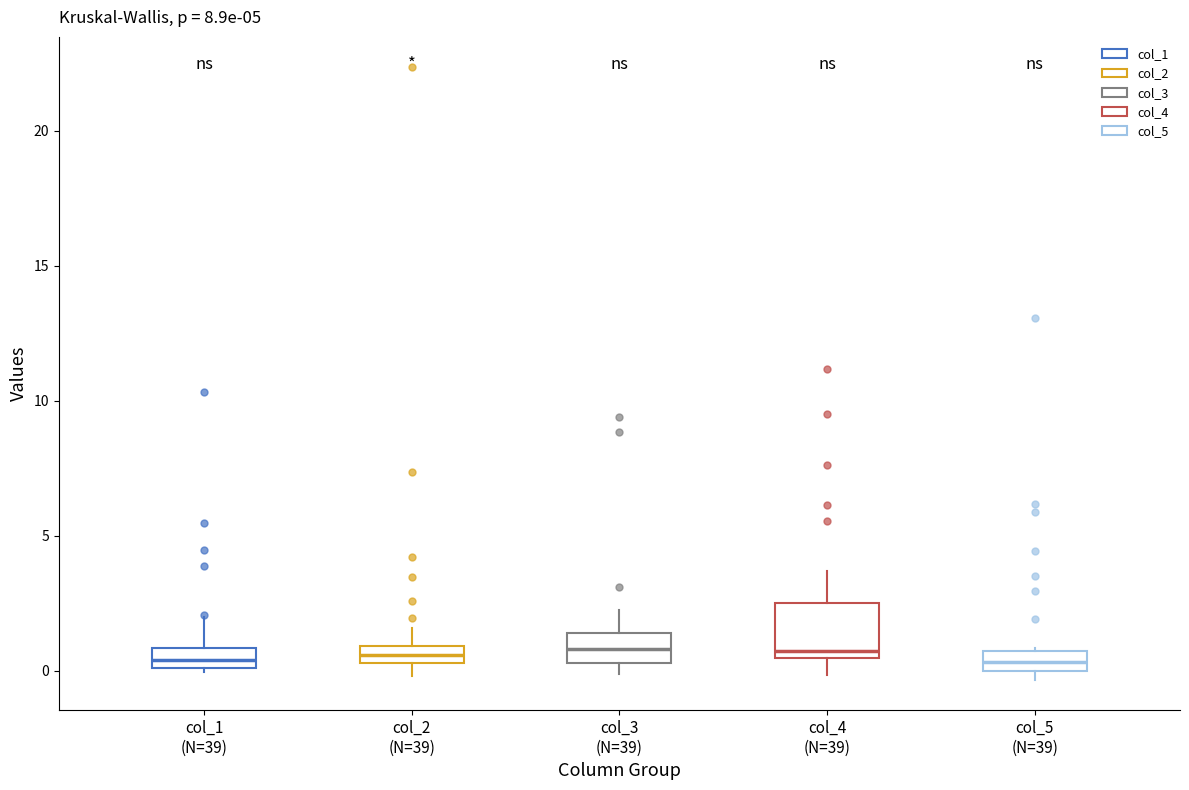

Where does the upper whisker of the box for col_4 (N=39) end on the y-axis? The values are not printed on the chart, so give them approximately, as read against the axis.

3.5